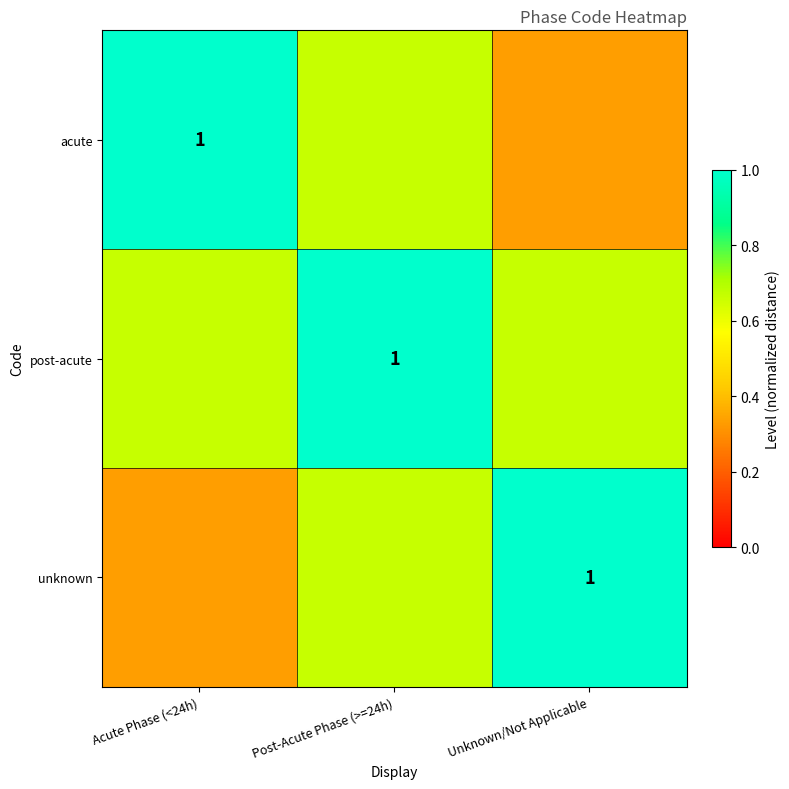

Rank the series by their maximum value, from lowest to highest.

acute, post-acute, unknown